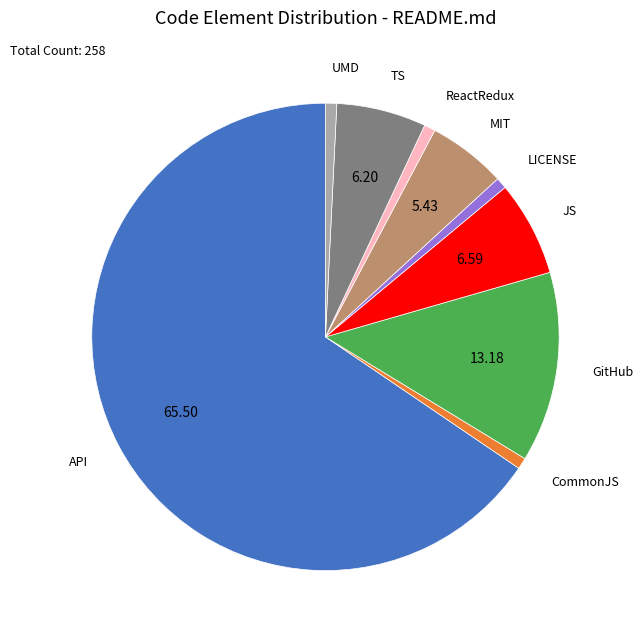

Which category has the biggest portion of the pie?

API